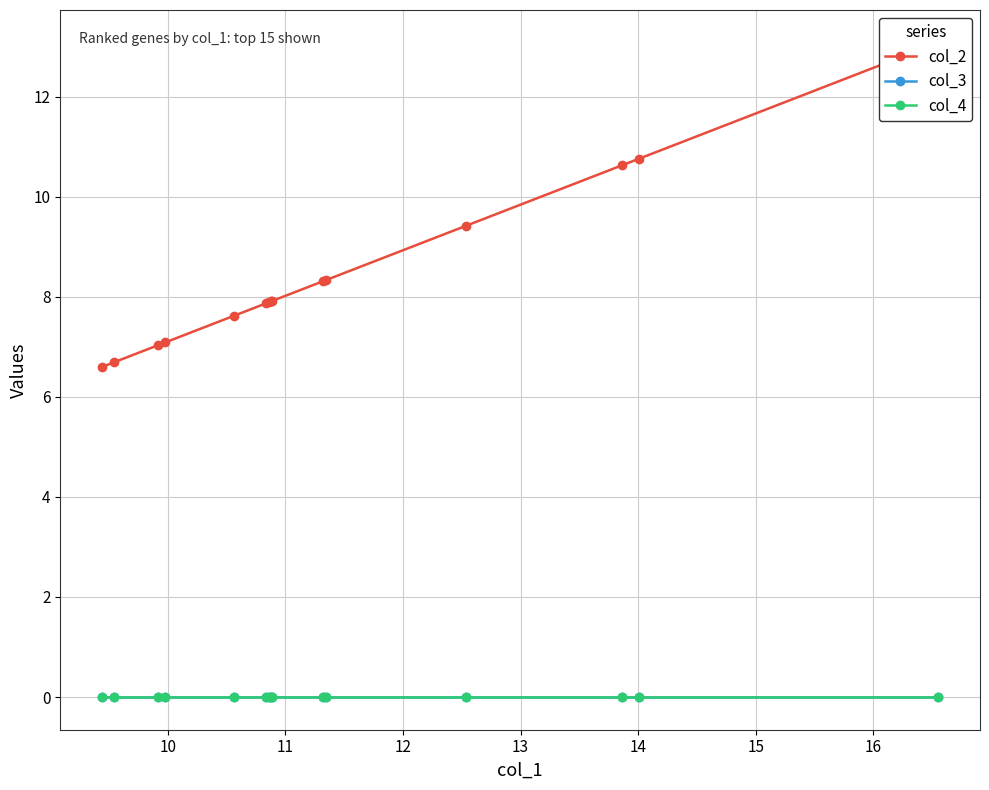

Reading left to right, what are all the values shown in this chart?

col_2: 6.6	6.7	7.0	7.1	7.6	7.9	7.9	7.9	7.9	8.3	8.3	9.4	10.6	10.8	13.1
col_3: 0.0	0.0	0.0	0.0	0.0	0.0	0.0	0.0	0.0	0.0	0.0	0.0	0.0	0.0	0.0
col_4: 0.0	0.0	0.0	0.0	0.0	0.0	0.0	0.0	0.0	0.0	0.0	0.0	0.0	0.0	0.0